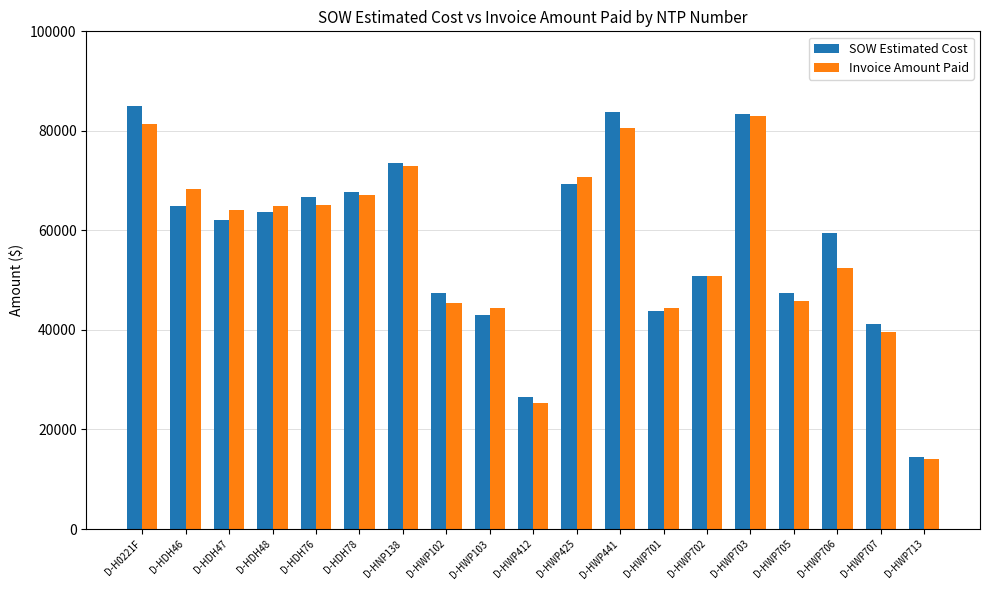

The SOW Estimated Cost series shows 41187.0 at D-HWP707. True or false?

True